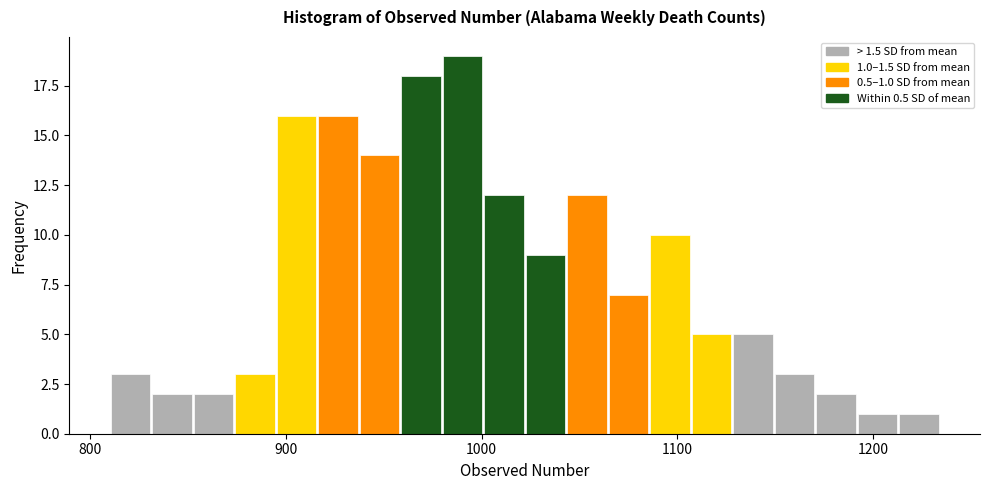

Around what value on the x-axis is the tallest bar? Give the approximate position of its centre, as read against the axis.

990